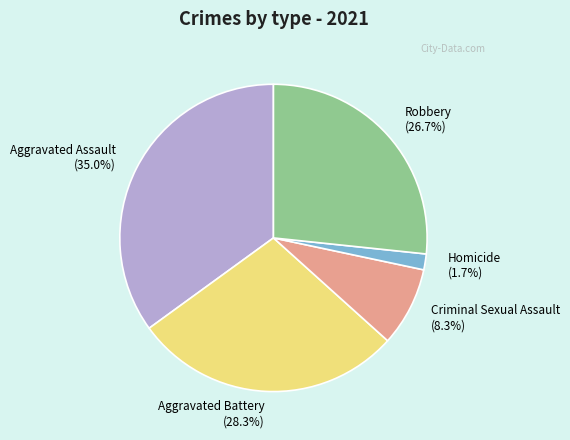

Is there any slice that represents more than half of the pie?

No